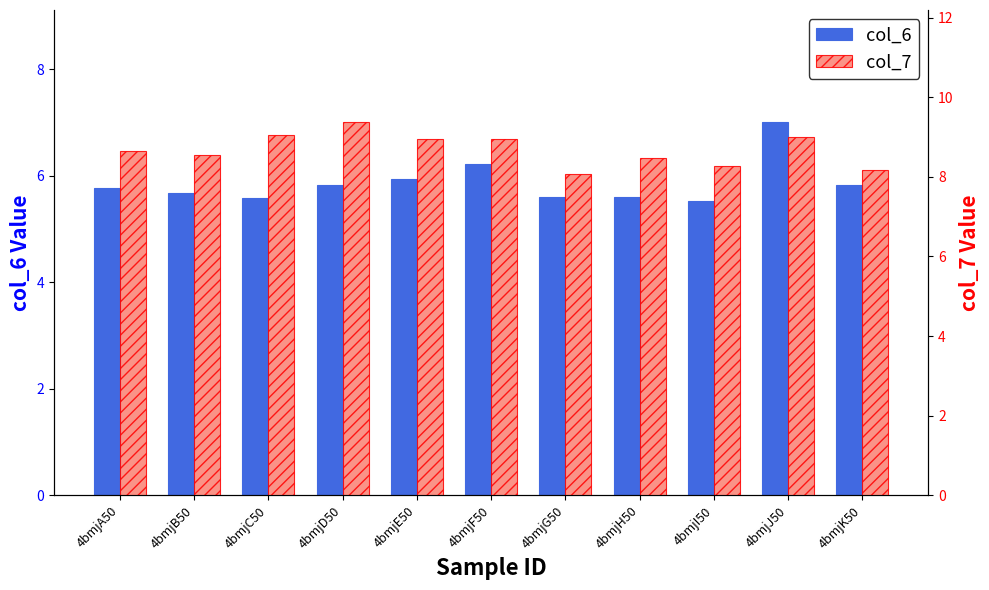

Which series changed the most between 4bmjD50 and 4bmjI50?

col_7